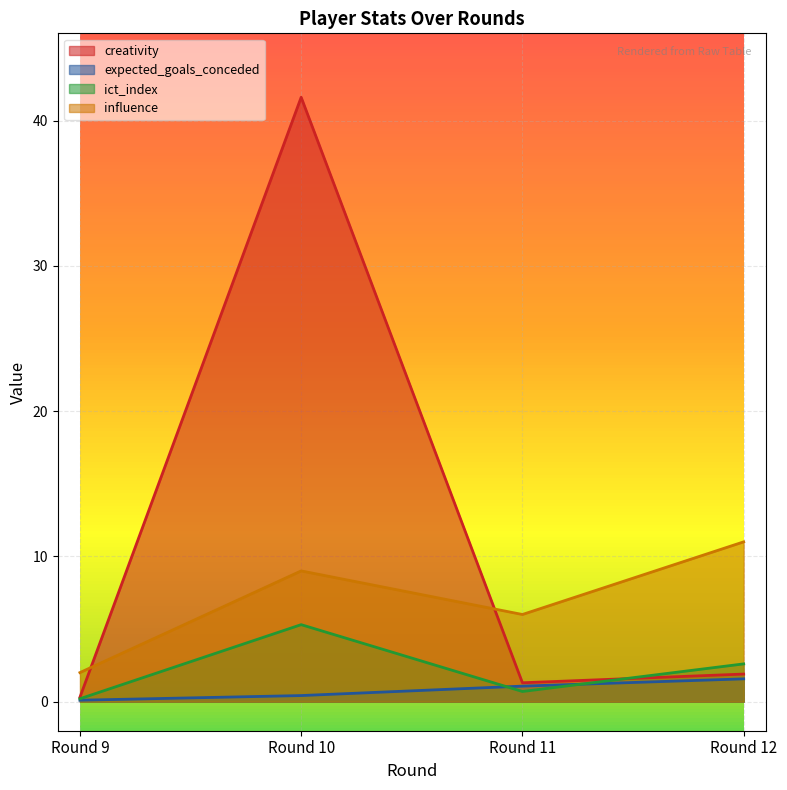

True or false: influence and ict_index cross at least once.

False